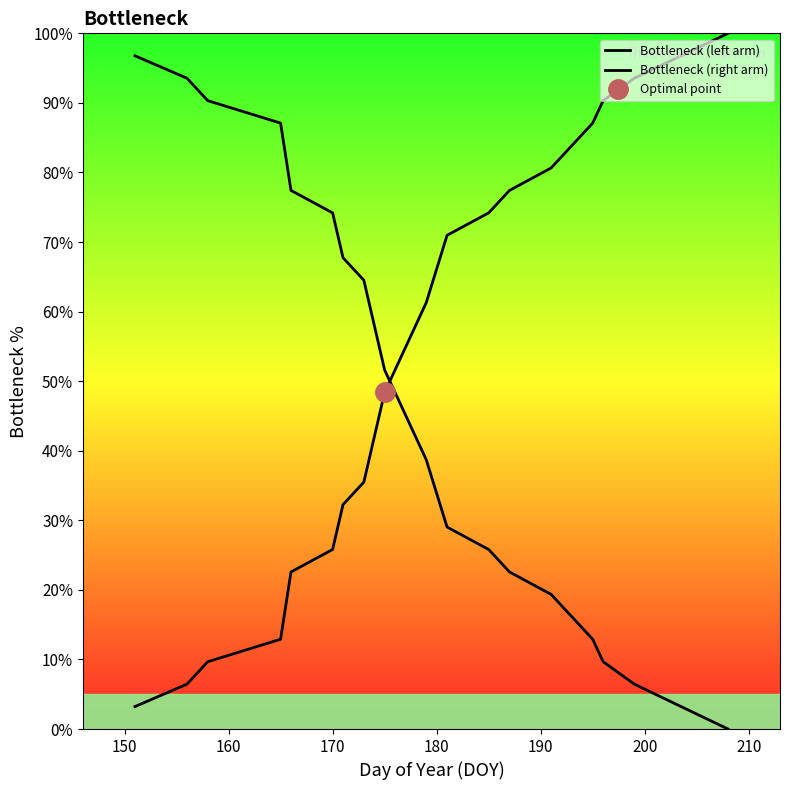

True or false: Bottleneck (right arm) and Bottleneck (left arm) intersect in this chart.

True